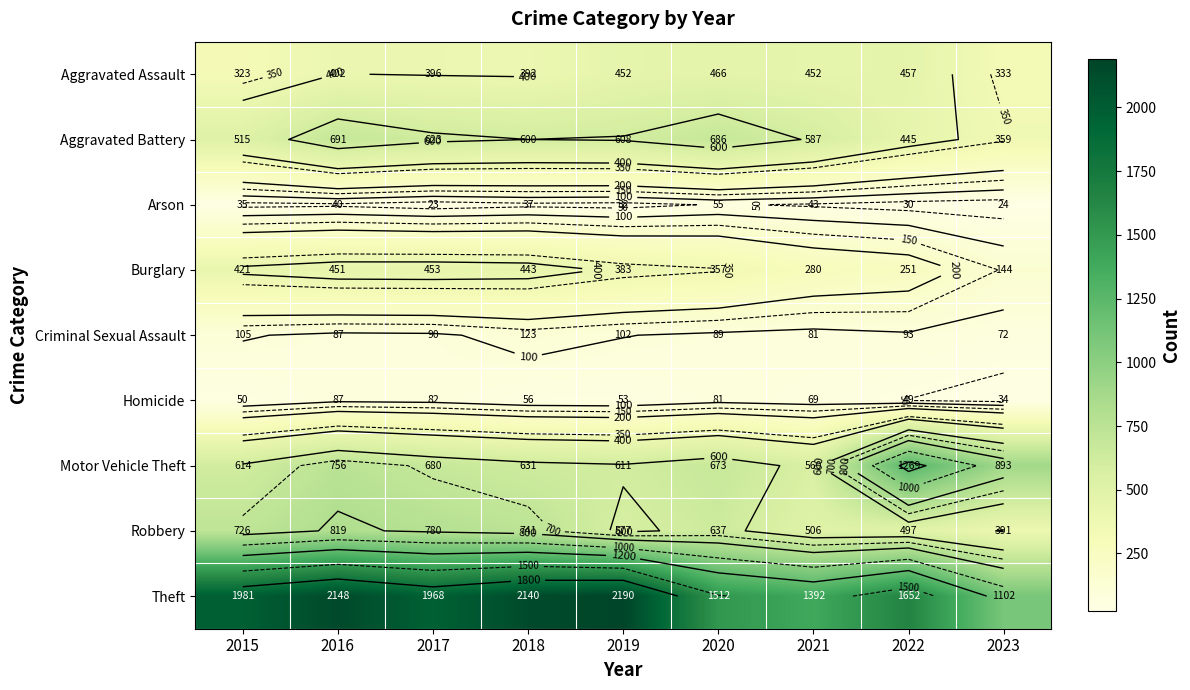

What is the spread (max minus min) of values at 2015?

1946